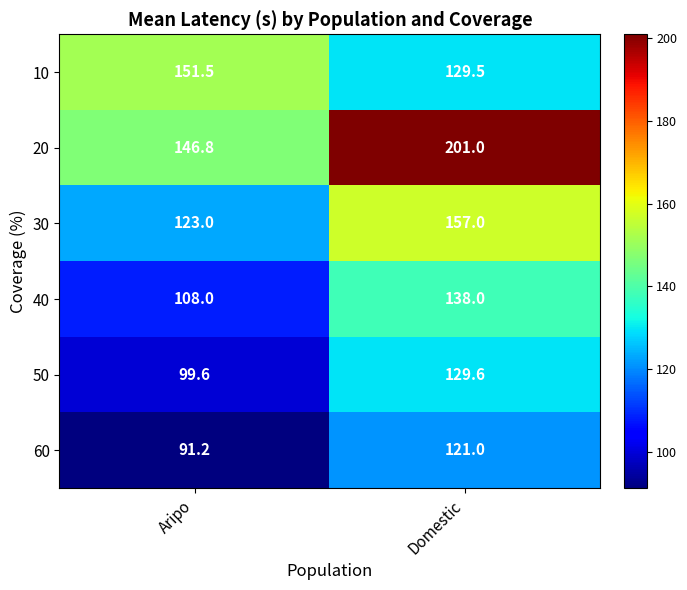

Which series has the largest total across all categories?

20